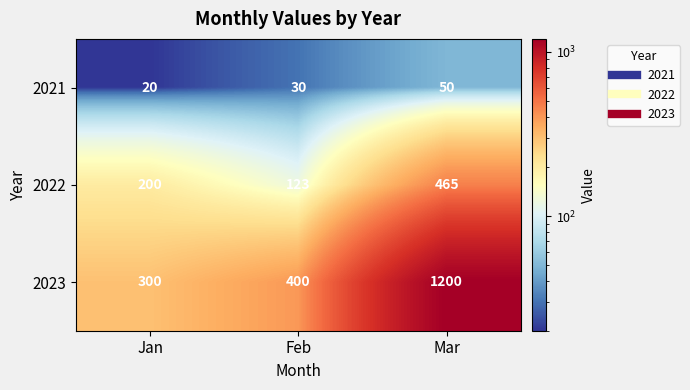

At how many categories does at least one series exceed 949?

1